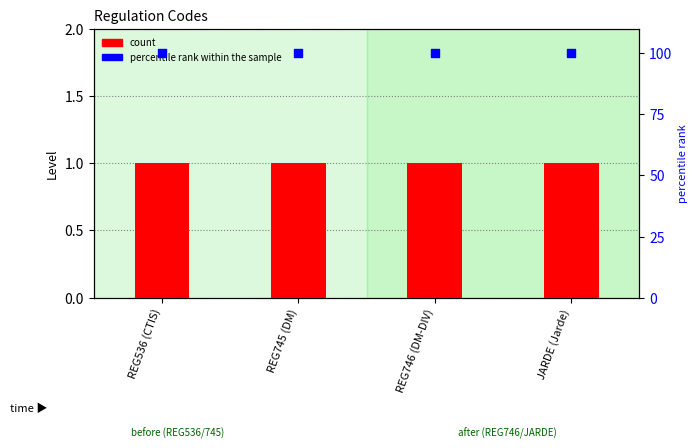

At how many categories does at least one series exceed 63?

4